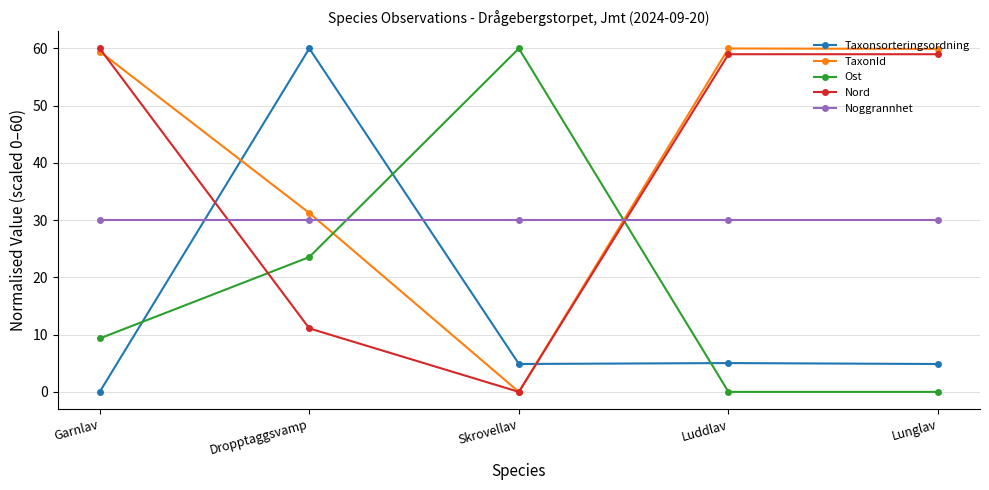

What is the spread (max minus min) of values at Garnlav?

60.0